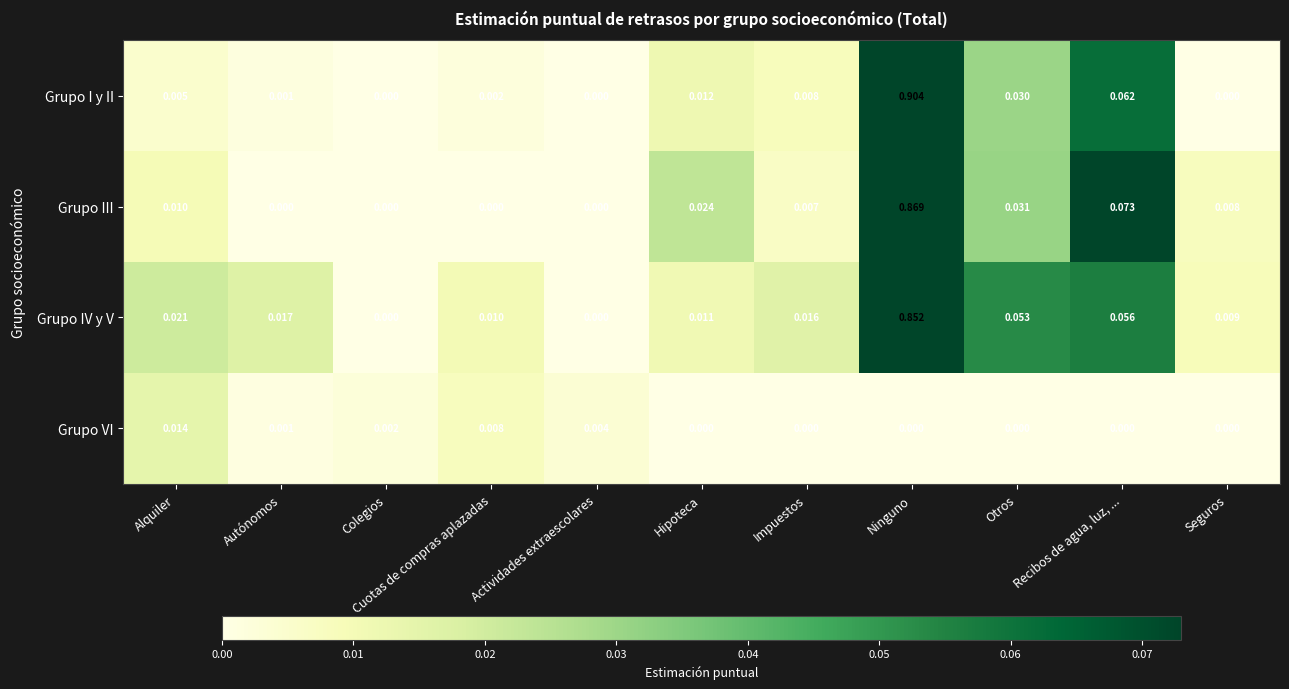

Which series changed the most between Actividades extraescolares and Otros?

Grupo IV y V